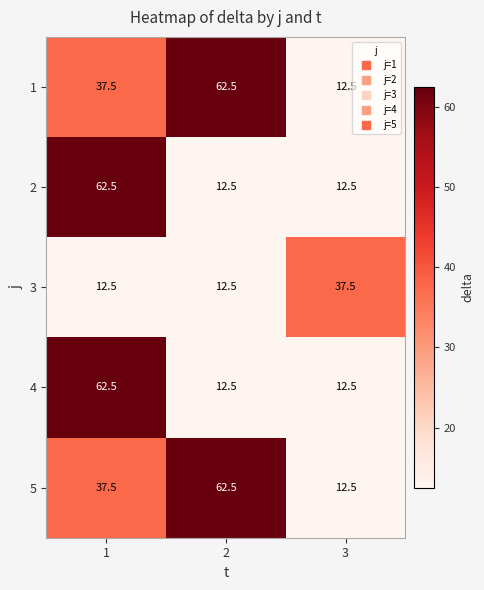

What is the difference between the maximum and minimum values in the 1 series?

50.0